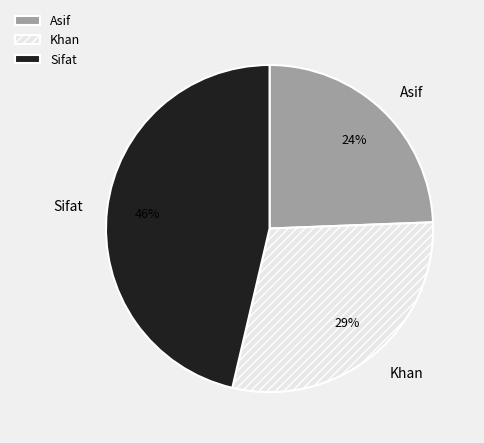

To the nearest percent, what portion does Khan represent?

29%